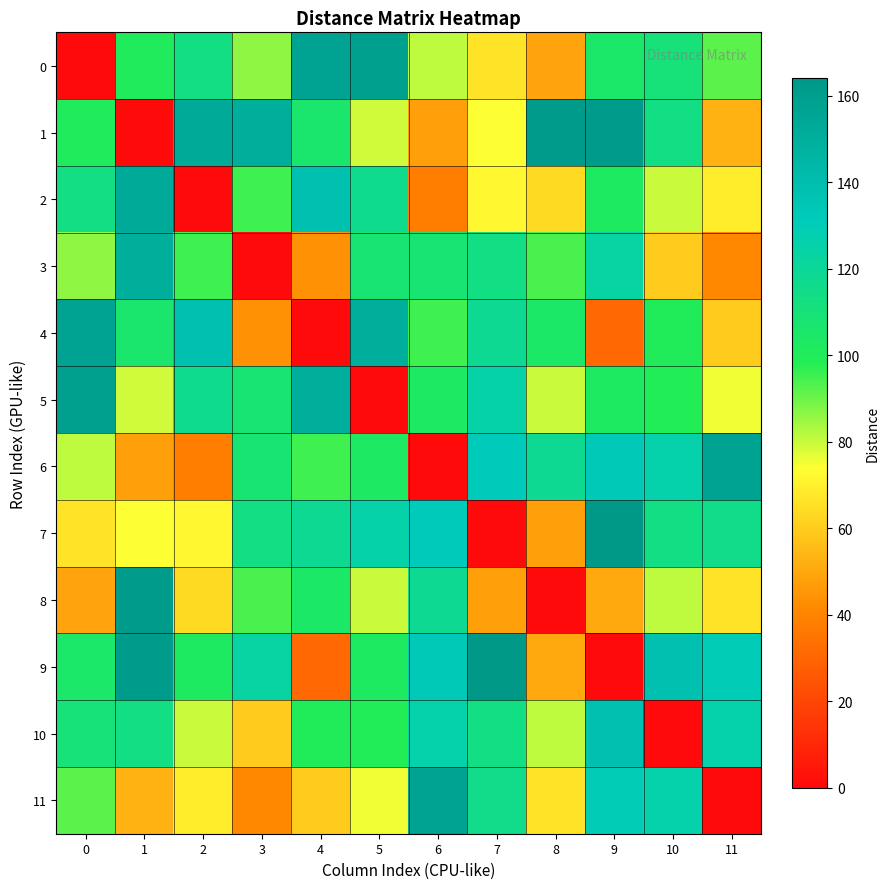

Which has a higher value, 6 or 4?

4